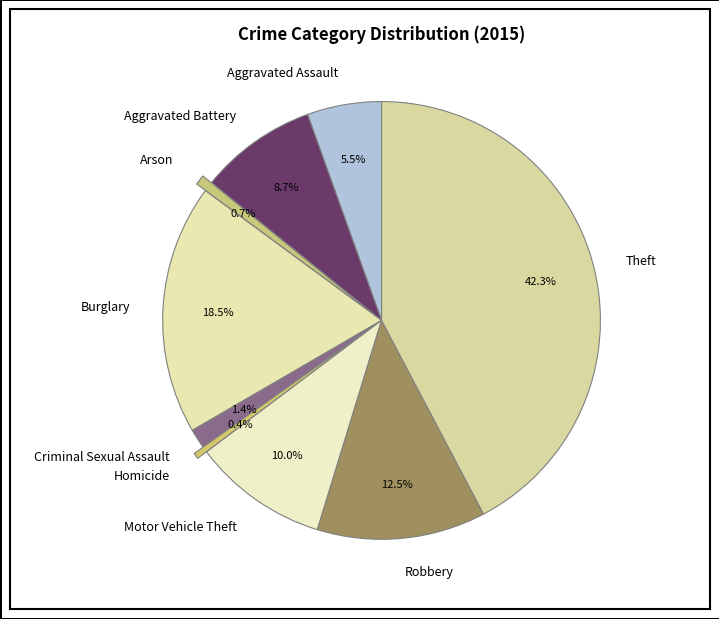

Which slice is the largest?

Theft